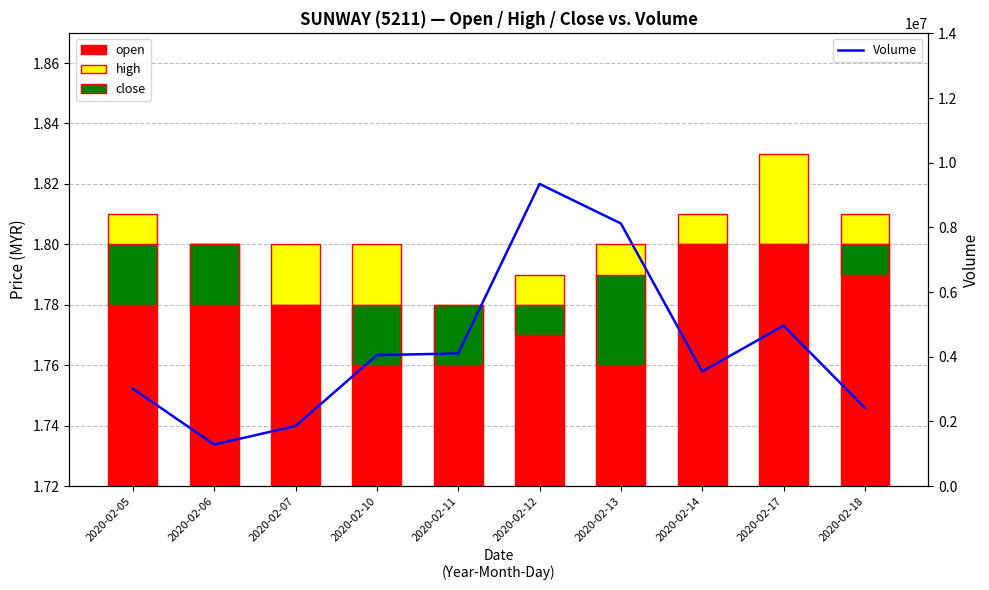

At 2020-02-13, list the series in order from smallest to largest.

close, high, open, Volume